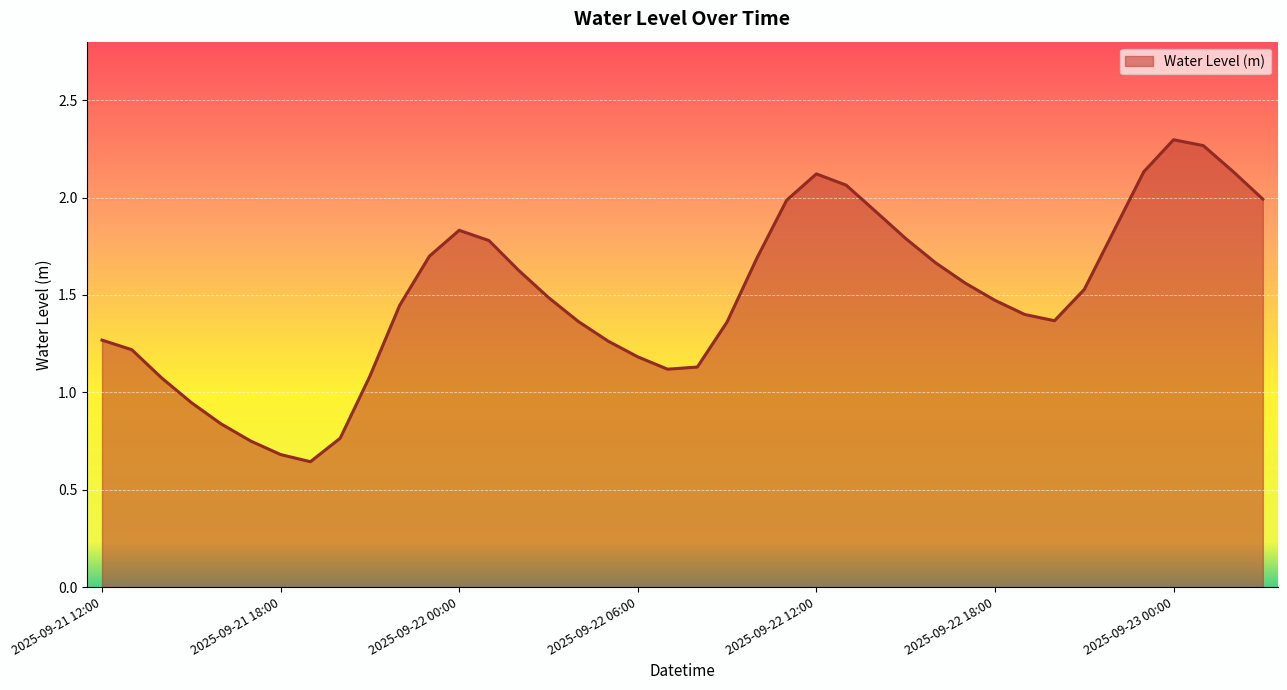

How many lines are shown in the chart?

1